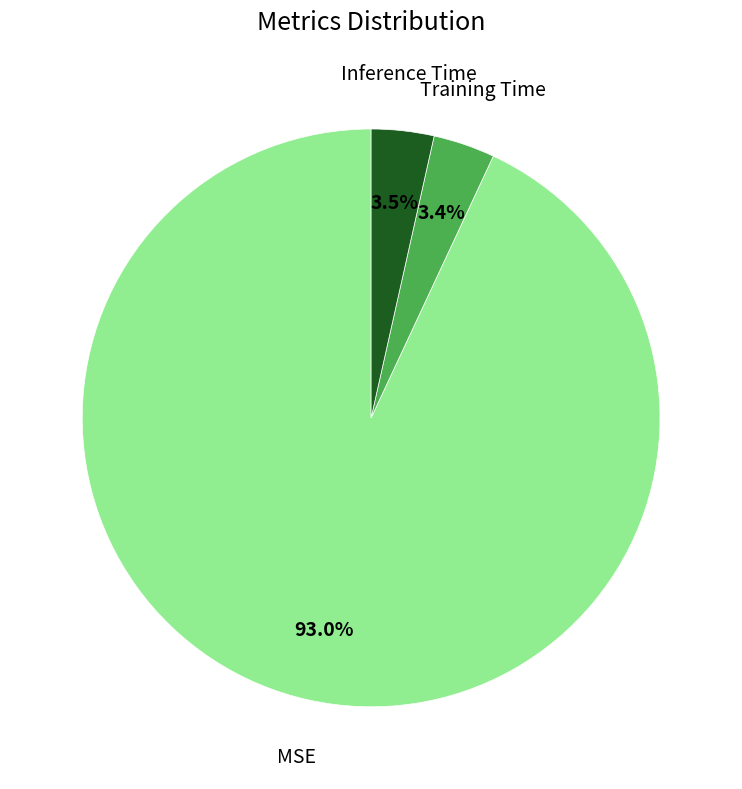

What percentage is NOT represented by Inference Time?

96.5%